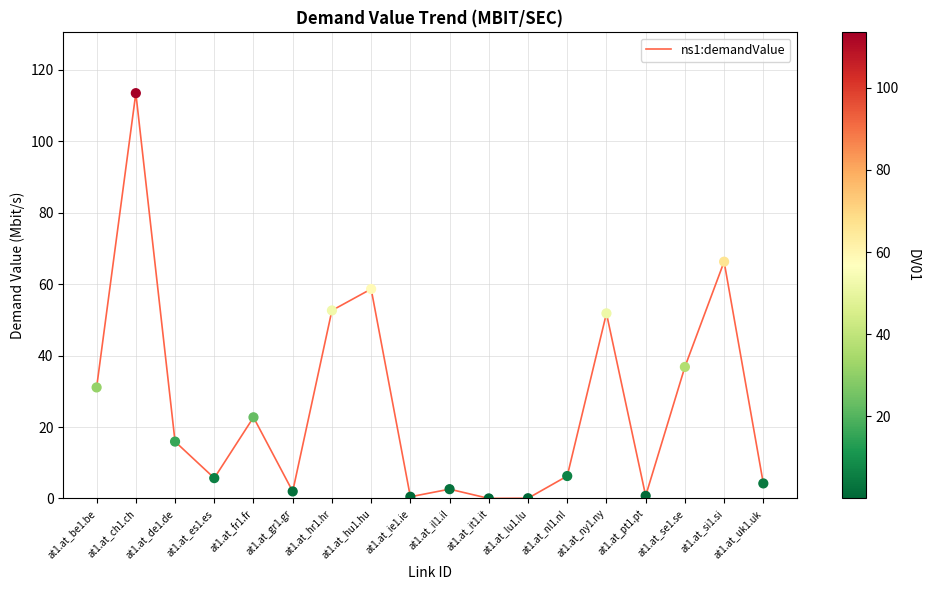

Which has a higher value, at1.at_ie1.ie or at1.at_hu1.hu?

at1.at_hu1.hu